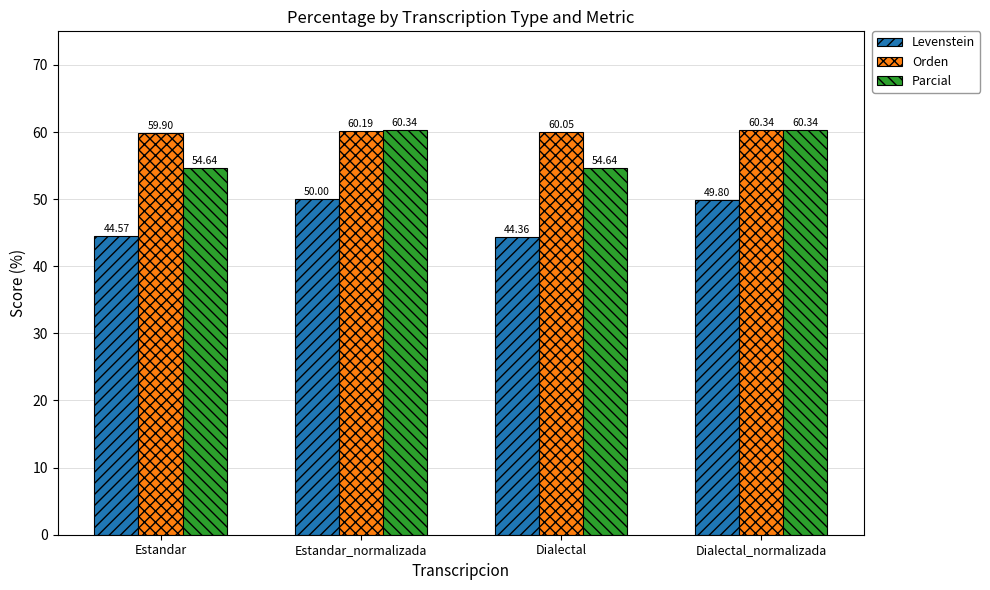

What is the difference between the maximum and minimum values in the Levenstein series?

5.6